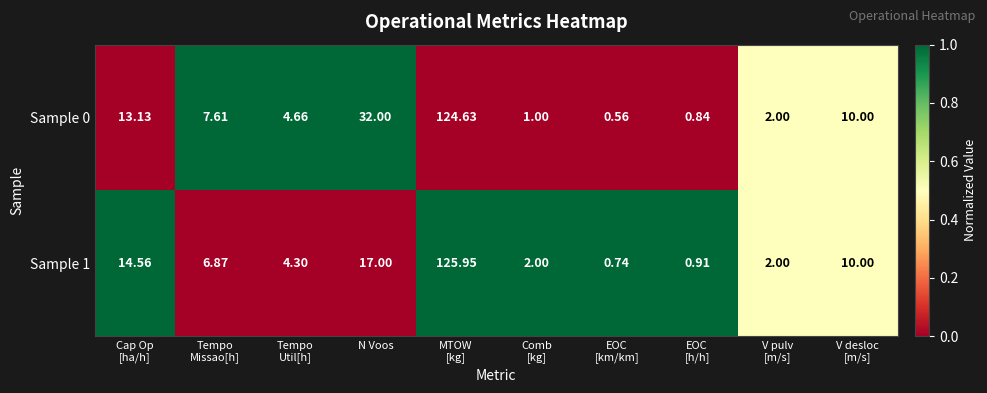

Which series has the widest spread of values?

Sample 1